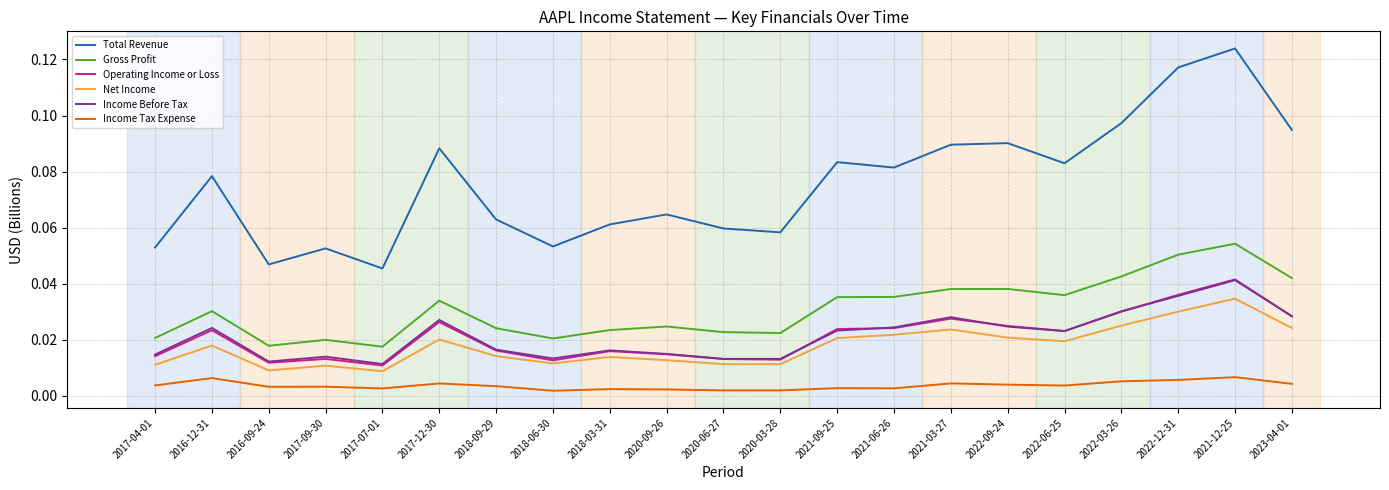

Which series has the widest spread of values?

Total Revenue